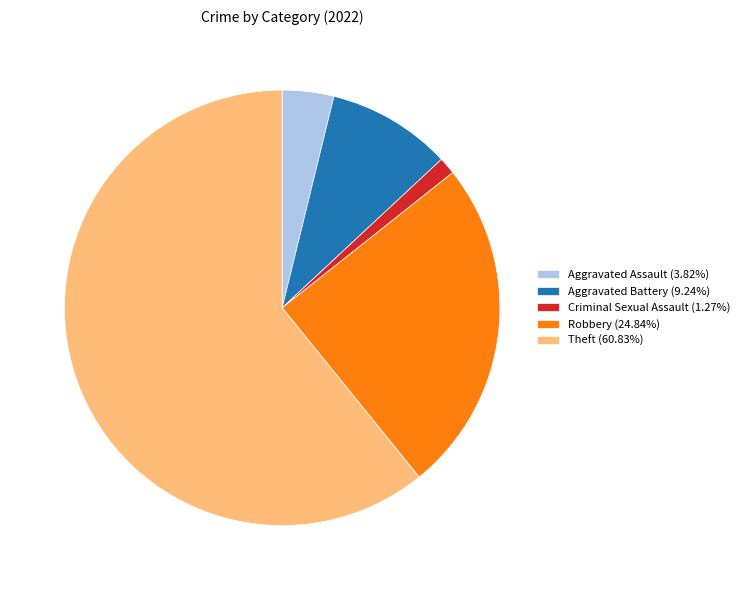

How many slices are in this pie chart?

5